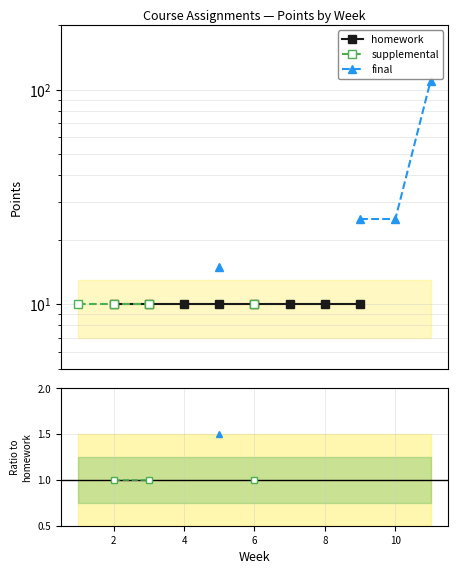

How many data points does each series have?

11